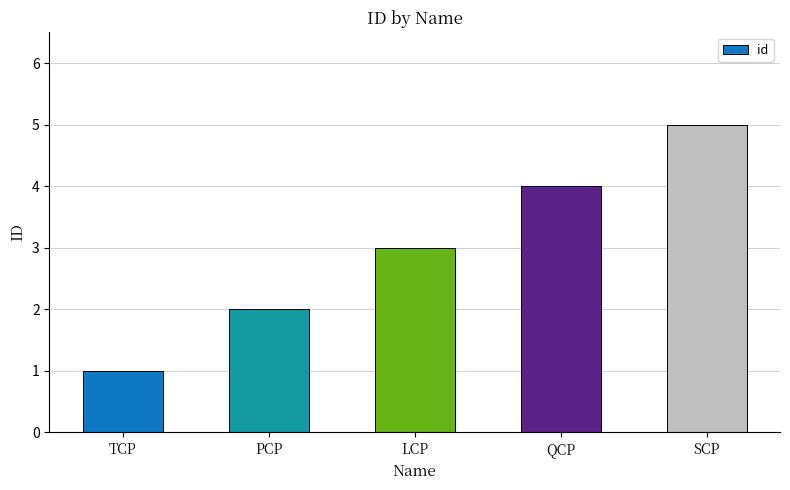

What is the difference between the values at QCP and TCP?

3